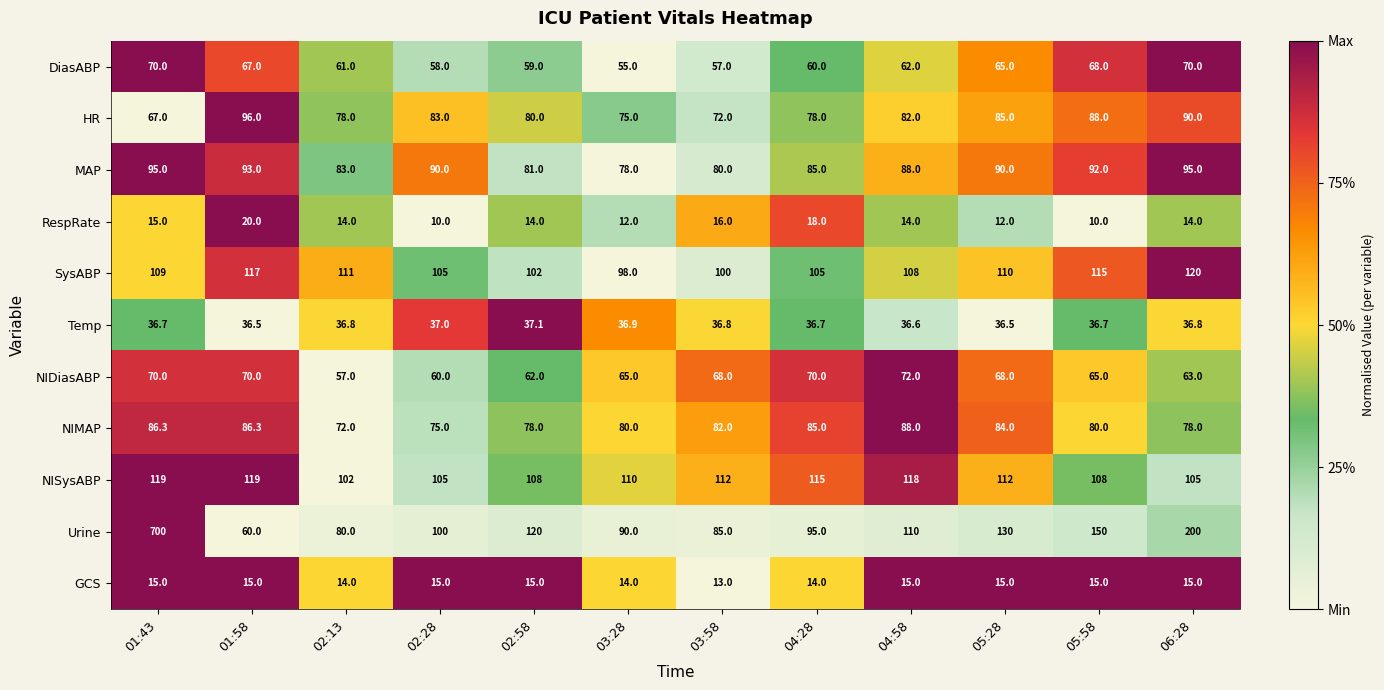

What is the smallest value displayed?

10.0